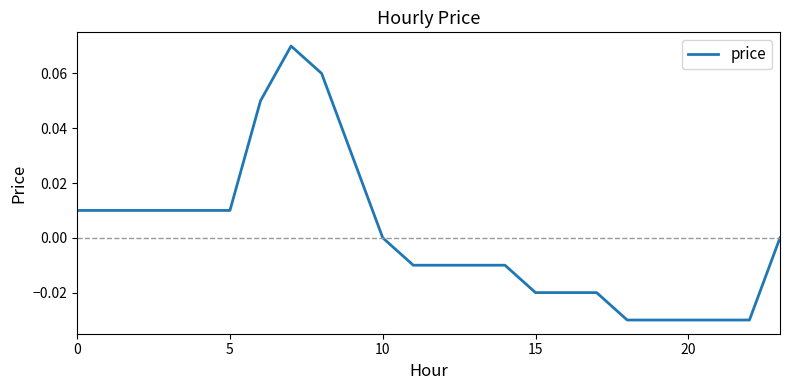

Is this an area chart (filled region under the line)?

No